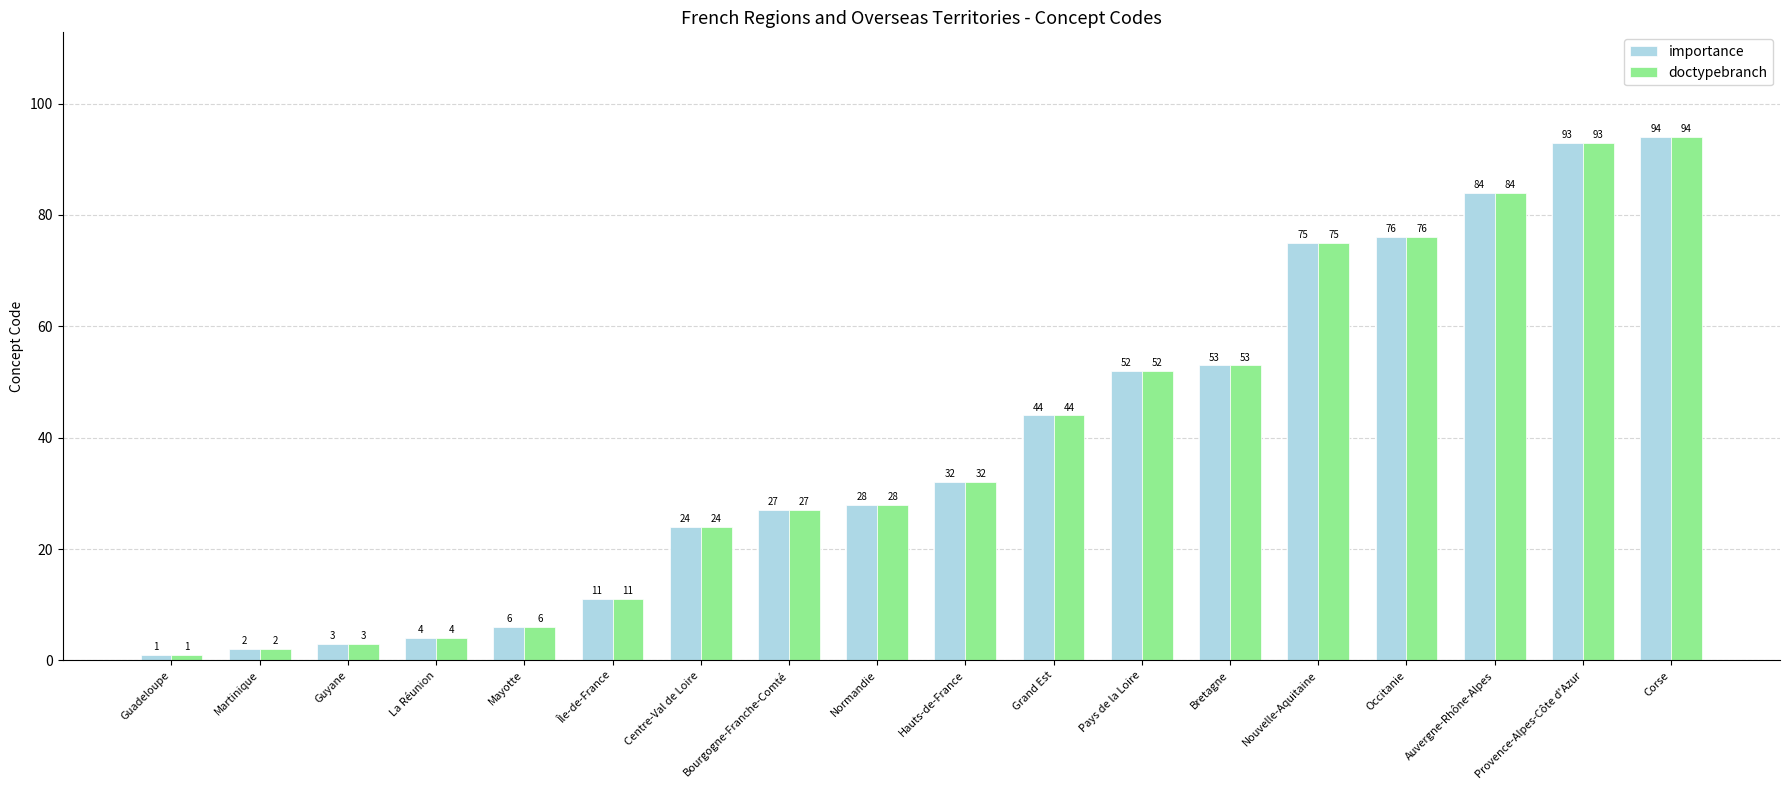

What position from the right is Nouvelle-Aquitaine?

5